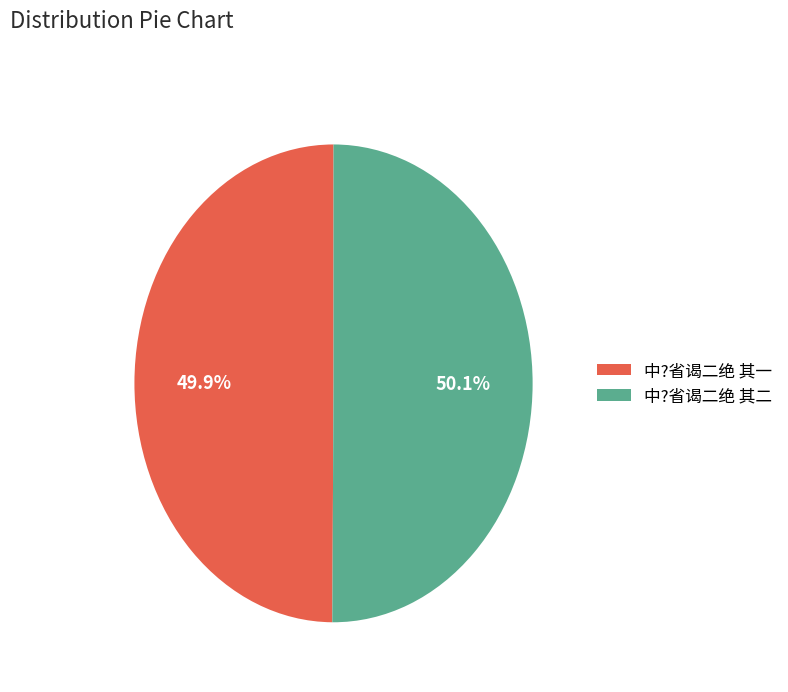

Combined, what portion of the pie is 中?省谒二绝 其一 and 中?省谒二绝 其二?

100.0%